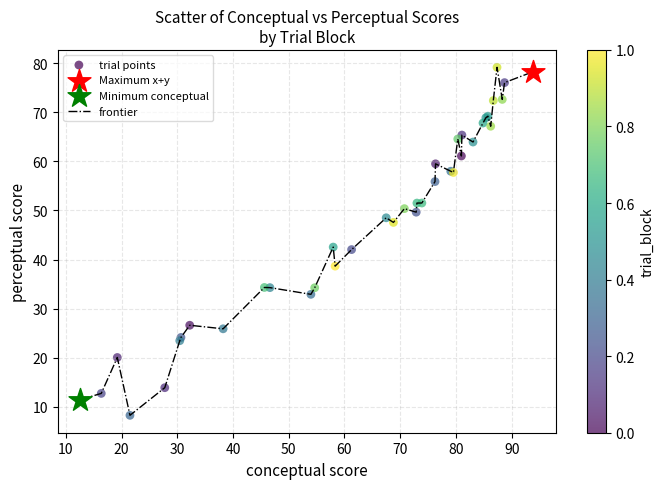

What is the difference between the maximum and minimum values?

71.0